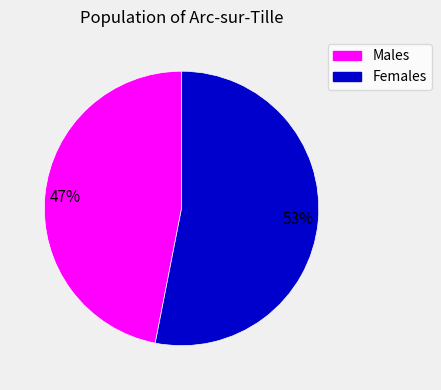

To the nearest percent, what is the difference between the largest and smallest slice percentages?

6%